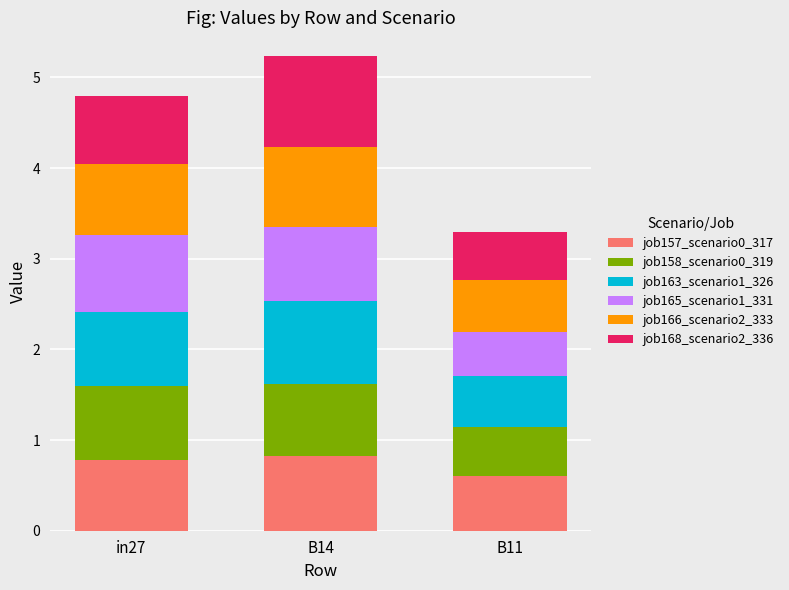

Which category has the lowest value in the job157_scenario0_317 series?

B11